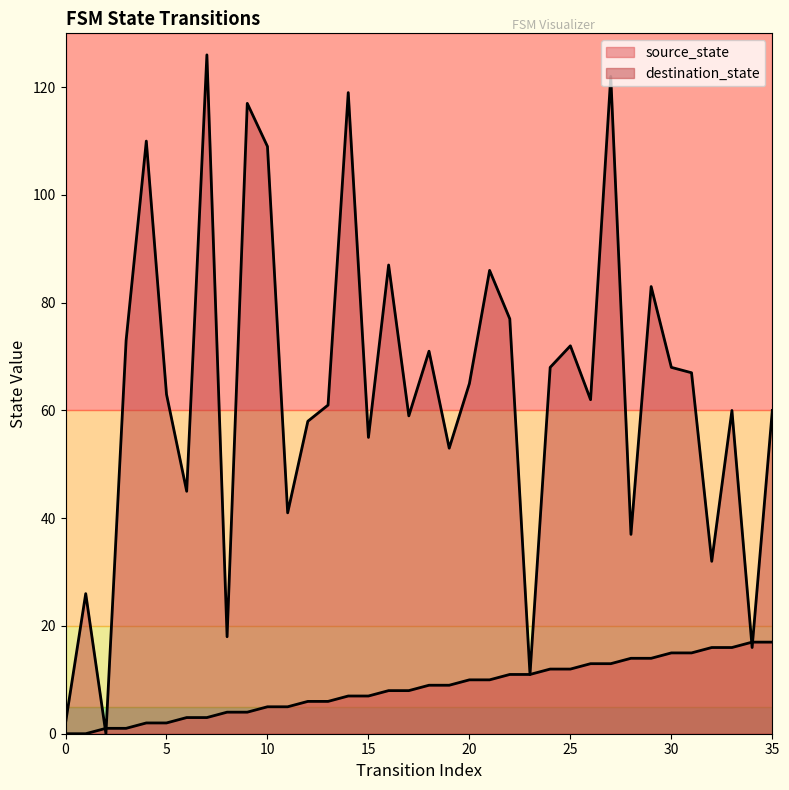

At 16, list the series in order from largest to smallest.

destination_state, source_state